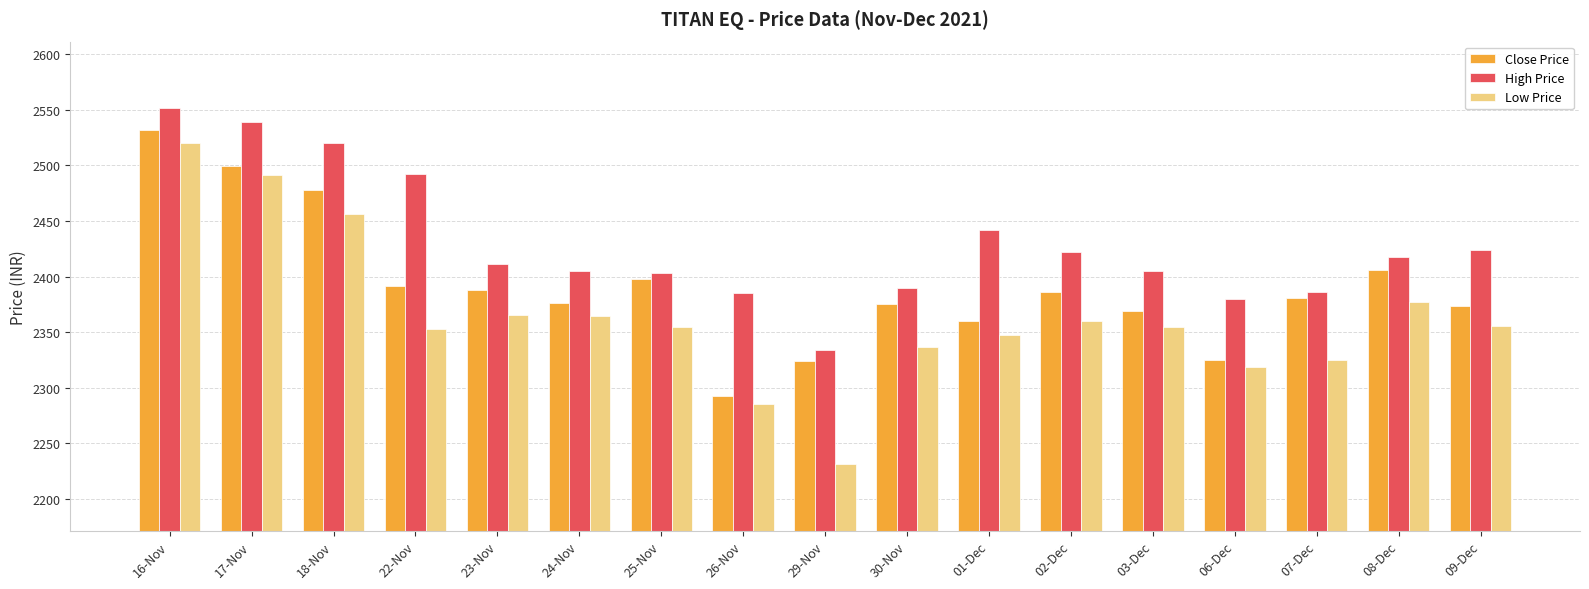

Which series has the largest range (max minus min)?

Low Price